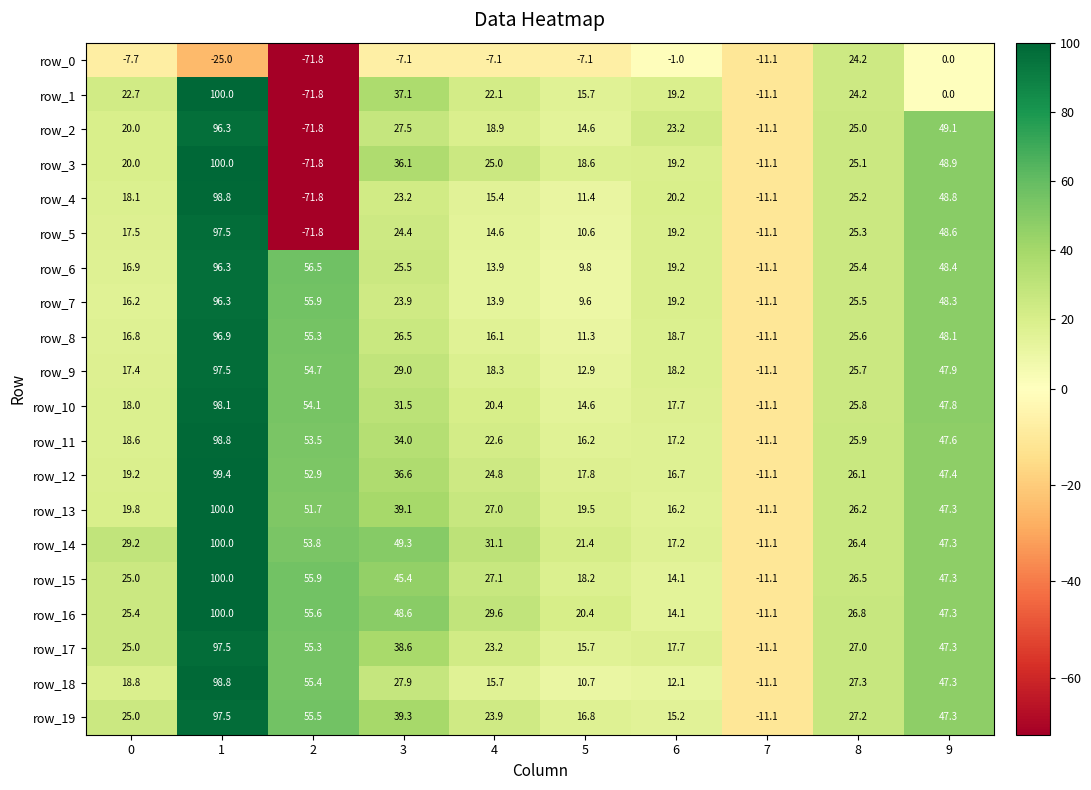

What is the spread (max minus min) of values at 0?

36.9